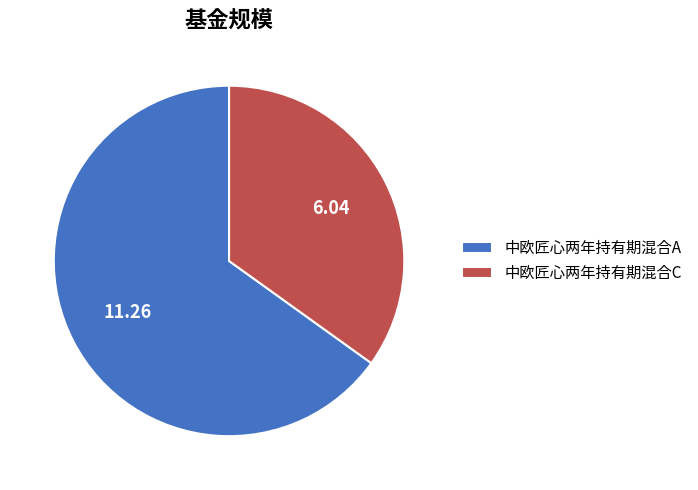

Rank the categories by value from lowest to highest.

中欧匠心两年持有期混合C, 中欧匠心两年持有期混合A